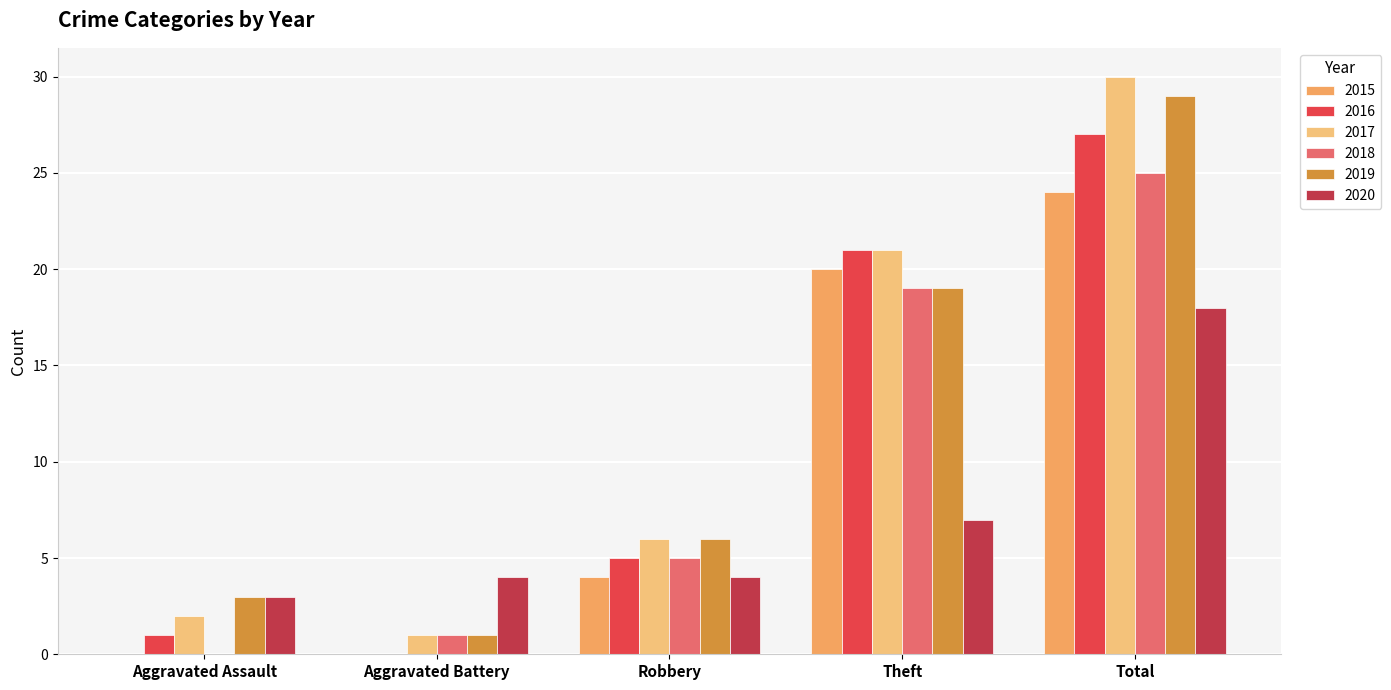

Which category has the highest value in the 2020 series?

Total